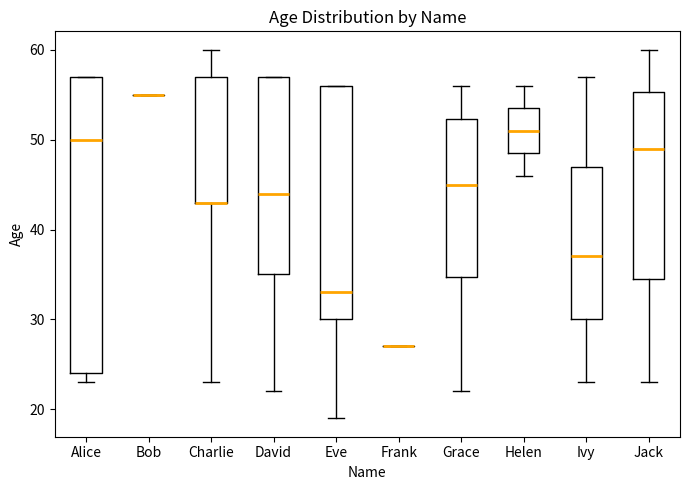

Comparing the boxes themselves (not the whiskers), which one is the tallest?

Alice